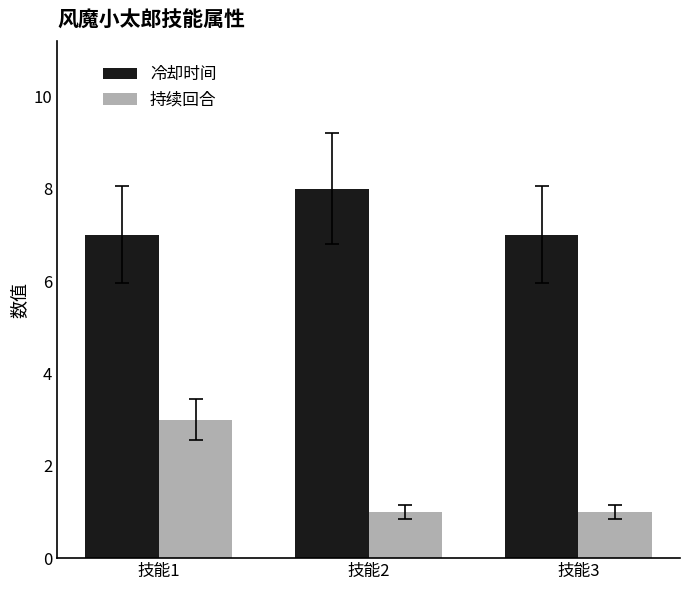

True or false: 持续回合 has a value of 3 at 技能1.

True